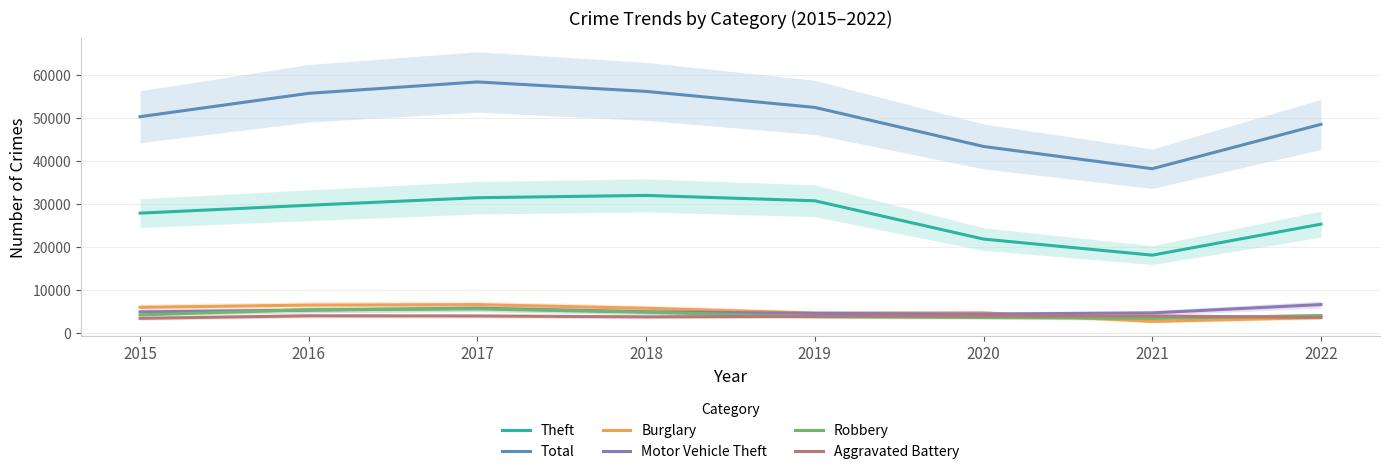

Is the value of Theft at 2017 greater than the value of Motor Vehicle Theft at 2019?

Yes